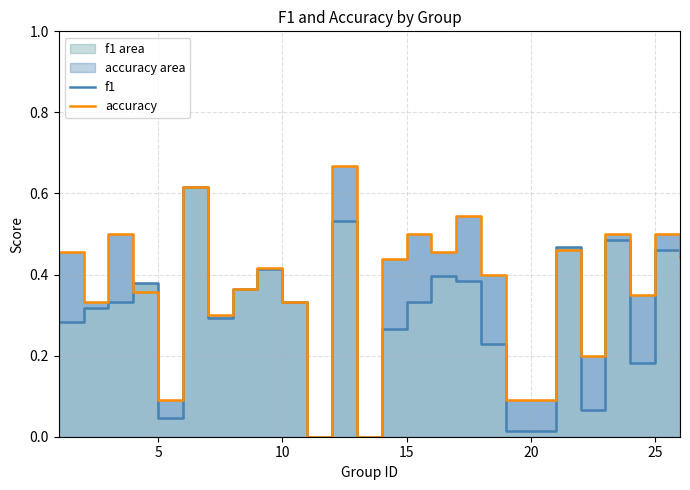

How many positive values does the accuracy series have?

23